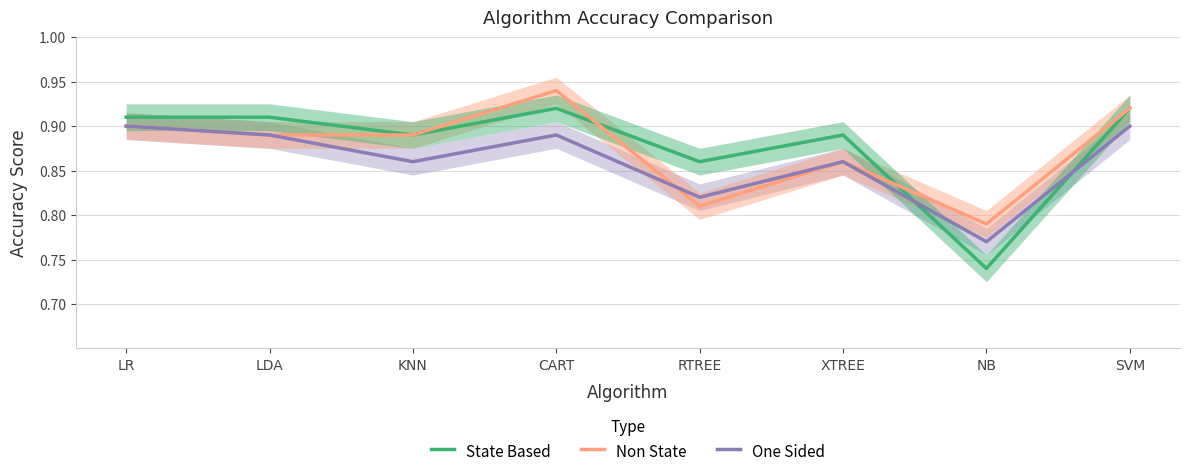

How many interior local valleys does the Non State series have?

2